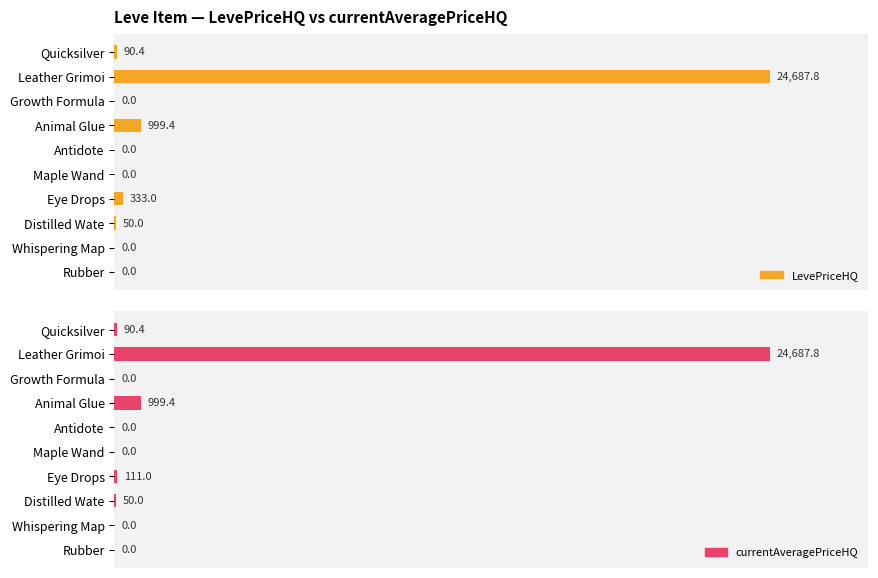

Rank the series by their average value, from highest to lowest.

LevePriceHQ, currentAveragePriceHQ